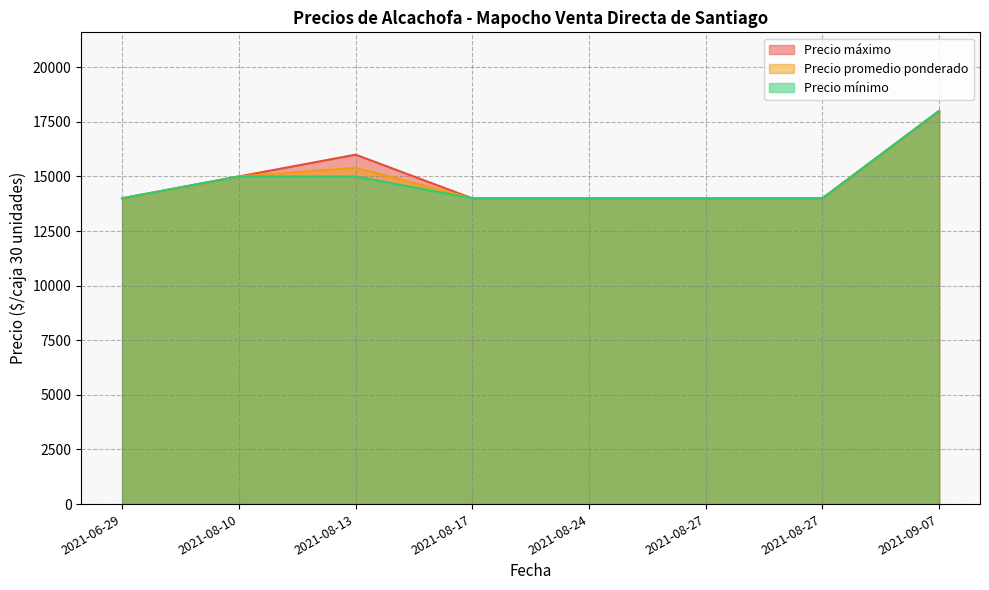

What is the difference between the Precio máximo values at 2021-09-07 and 2021-08-27?

4000